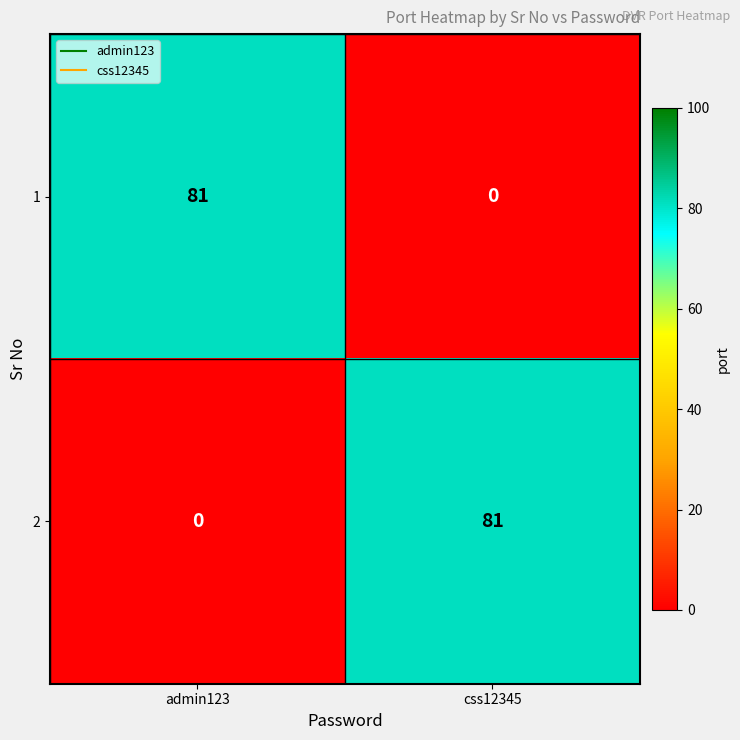

Reading right to left, list all the values displayed in this chart.

1: 0	81
2: 81	0